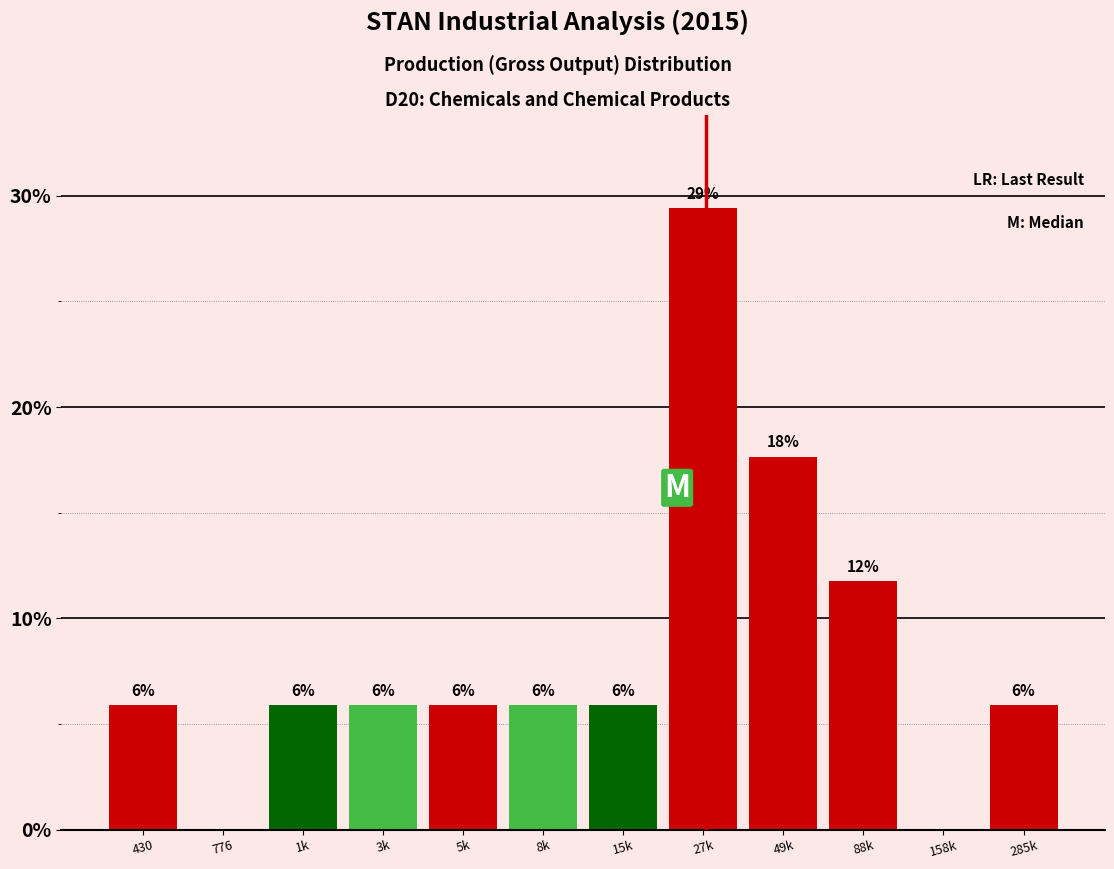

Are the bars horizontal?

No